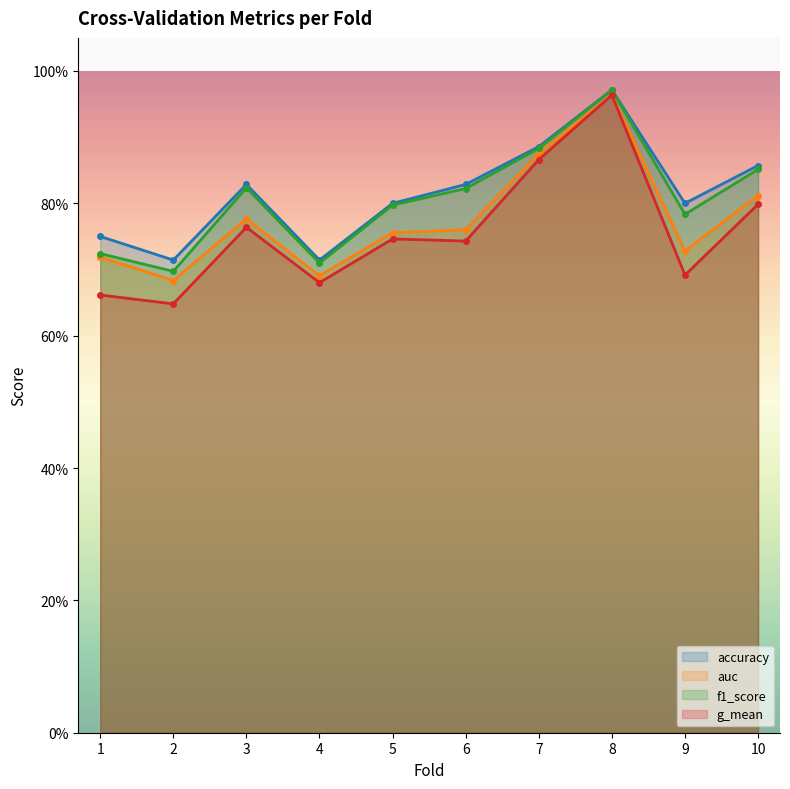

Where is f1_score nearest to the value 0?

2